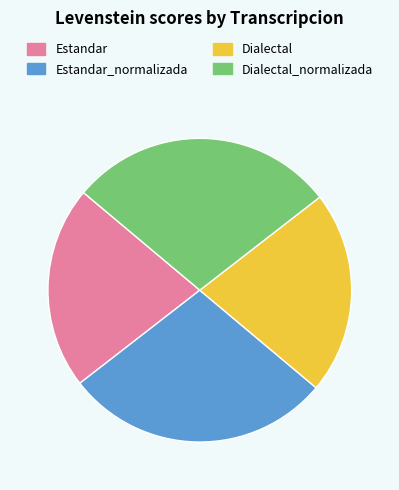

Is there a majority slice in this chart?

No